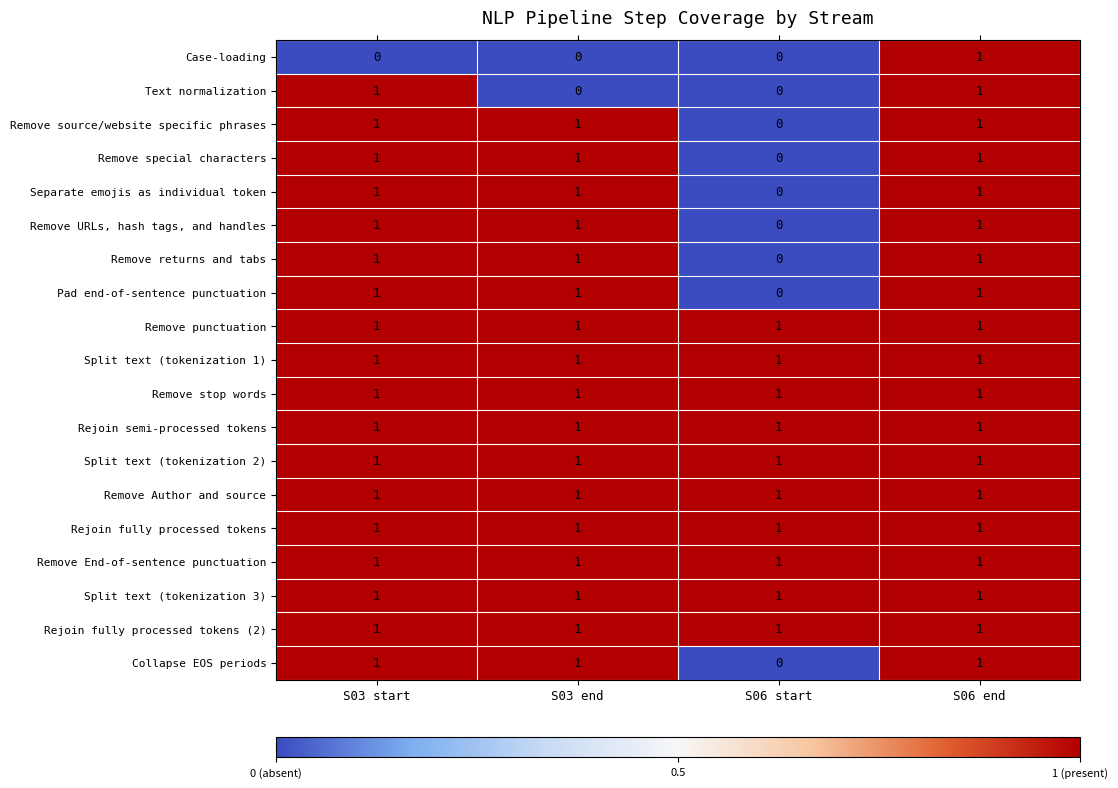

The value of Split text (tokenization 1) at S06 end is 1. True or false?

True